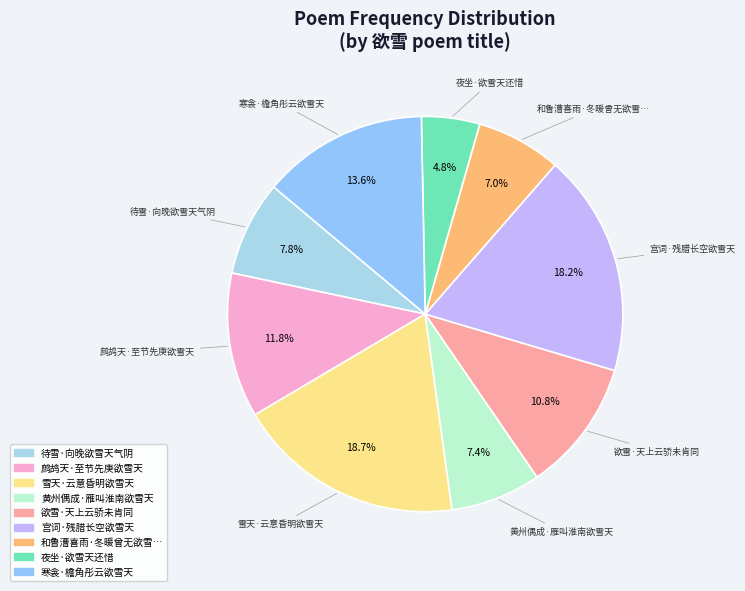

Count the number of slices in the pie.

9